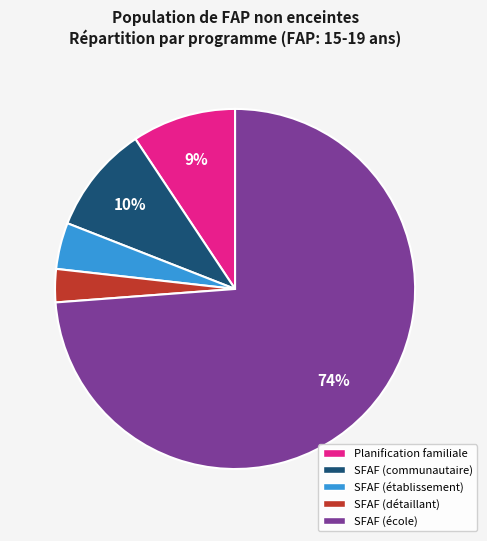

Is there any slice that represents more than half of the pie?

Yes